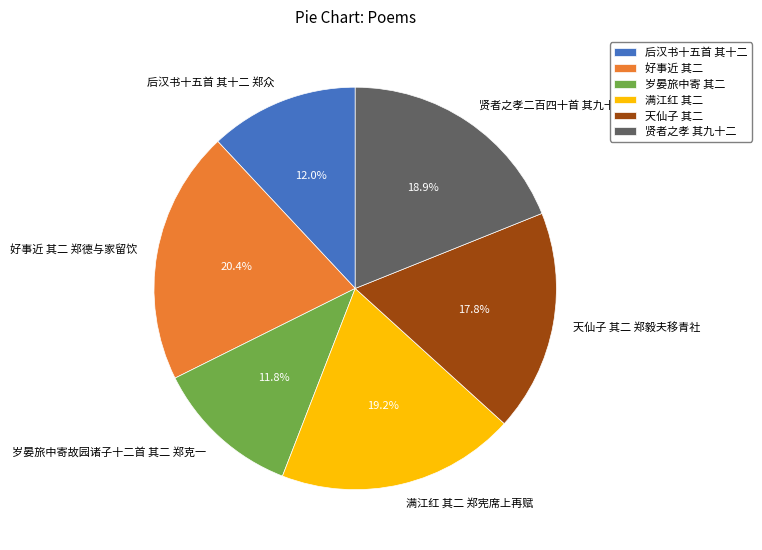

Count the number of slices in the pie.

6